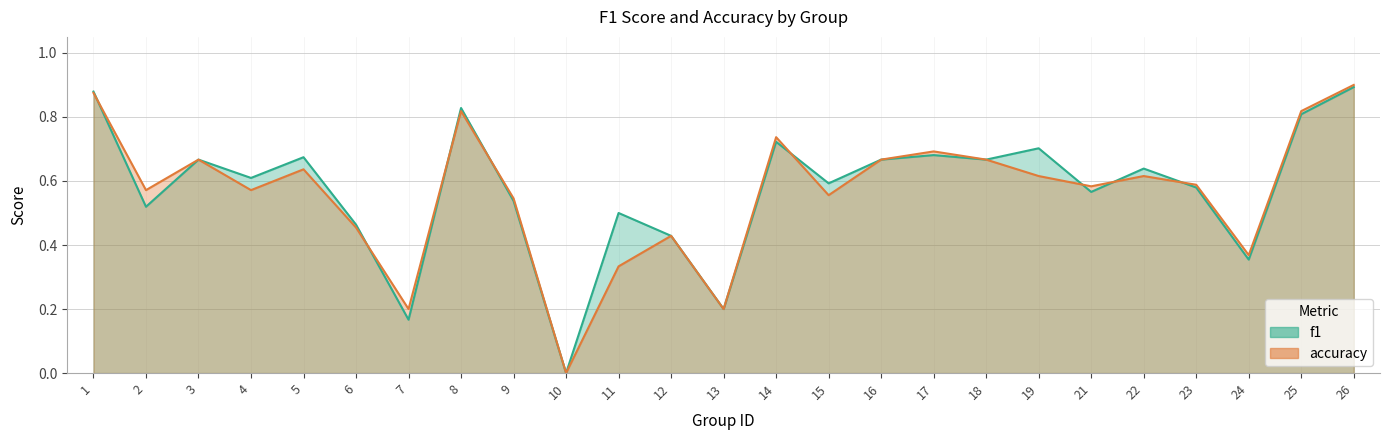

What is the average value of the accuracy series?

0.6